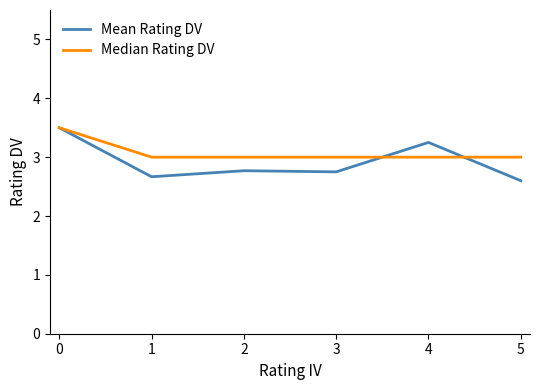

The Median Rating DV series shows 3.0 at 1. True or false?

True